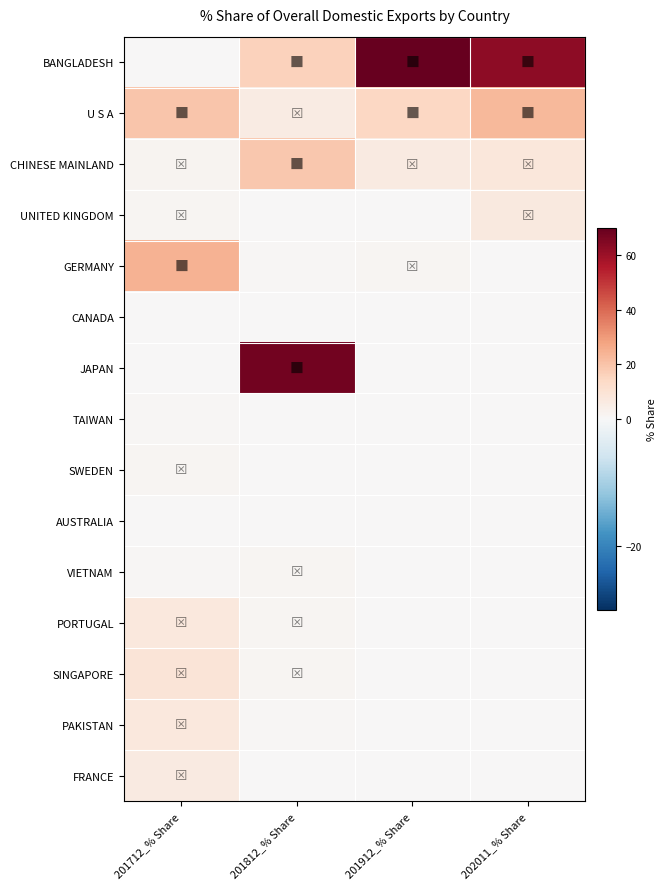

At 202011_% Share, list the series in order from largest to smallest.

BANGLADESH, U S A, CHINESE MAINLAND, UNITED KINGDOM, GERMANY, CANADA, JAPAN, TAIWAN, SWEDEN, AUSTRALIA, VIETNAM, FRANCE, PORTUGAL, SINGAPORE, PAKISTAN